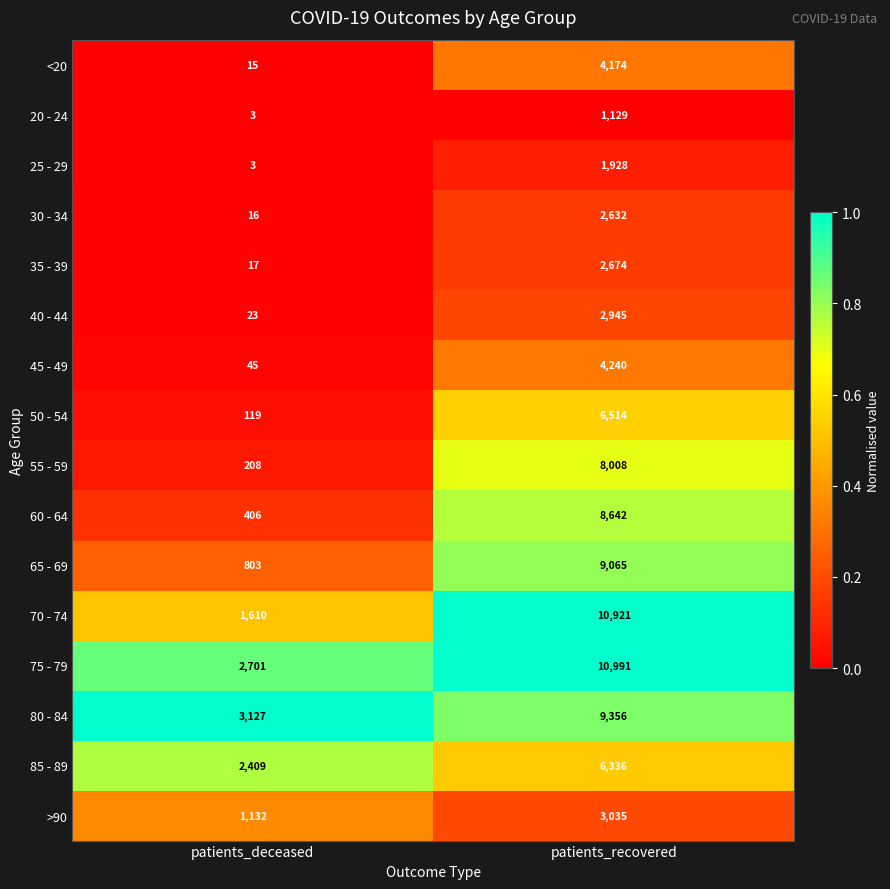

At which label does 85 - 89 reach its minimum?

patients_deceased